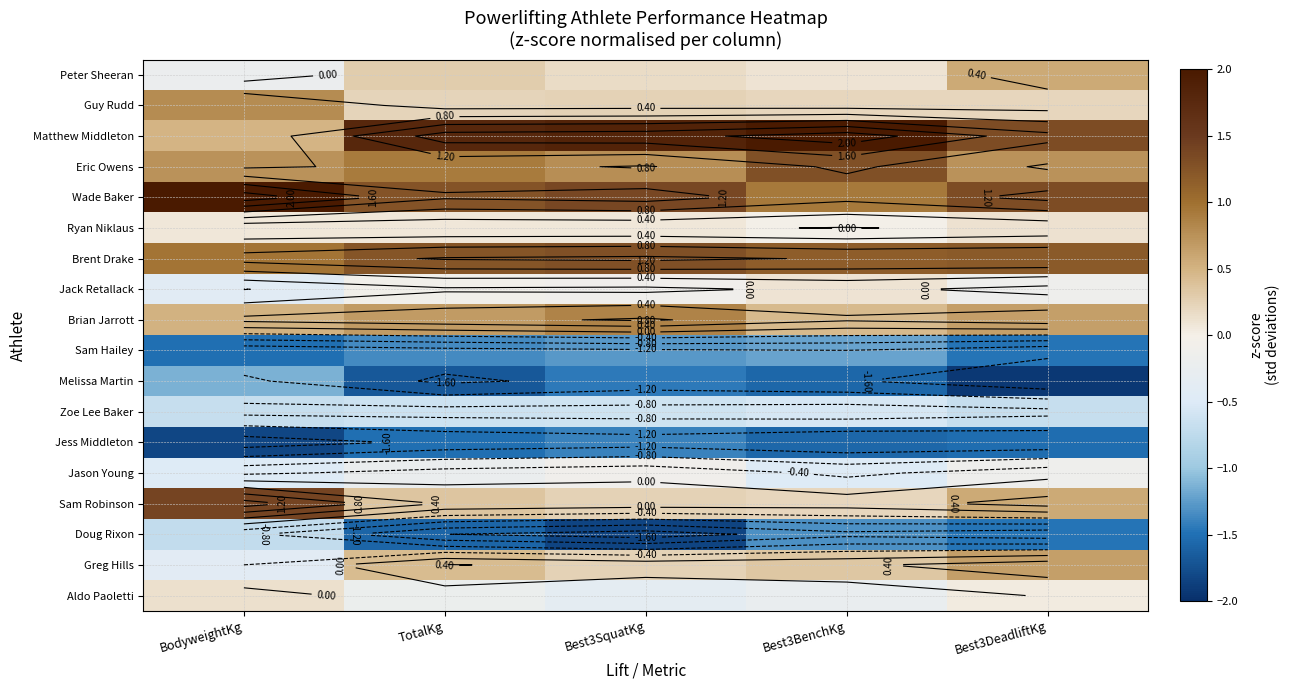

Which has a higher value, Best3BenchKg or Best3DeadliftKg?

Best3DeadliftKg